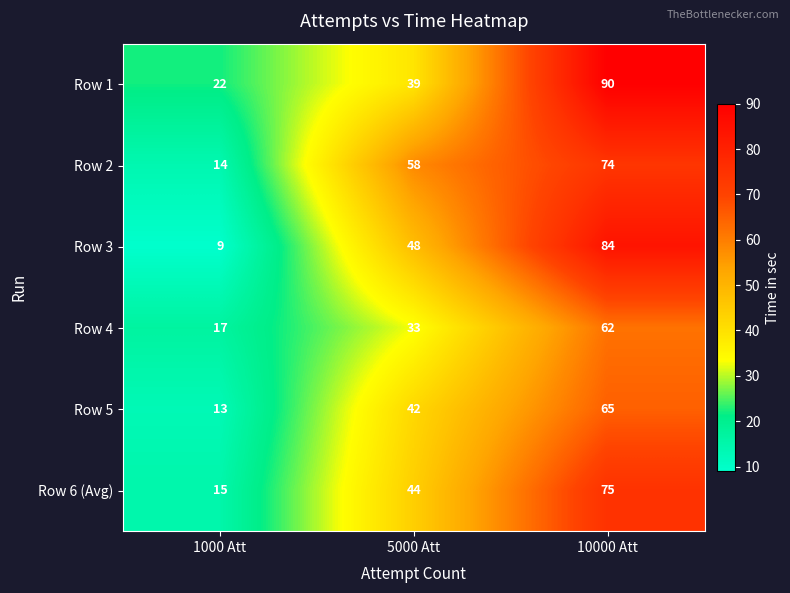

What is the minimum value shown in the chart?

9